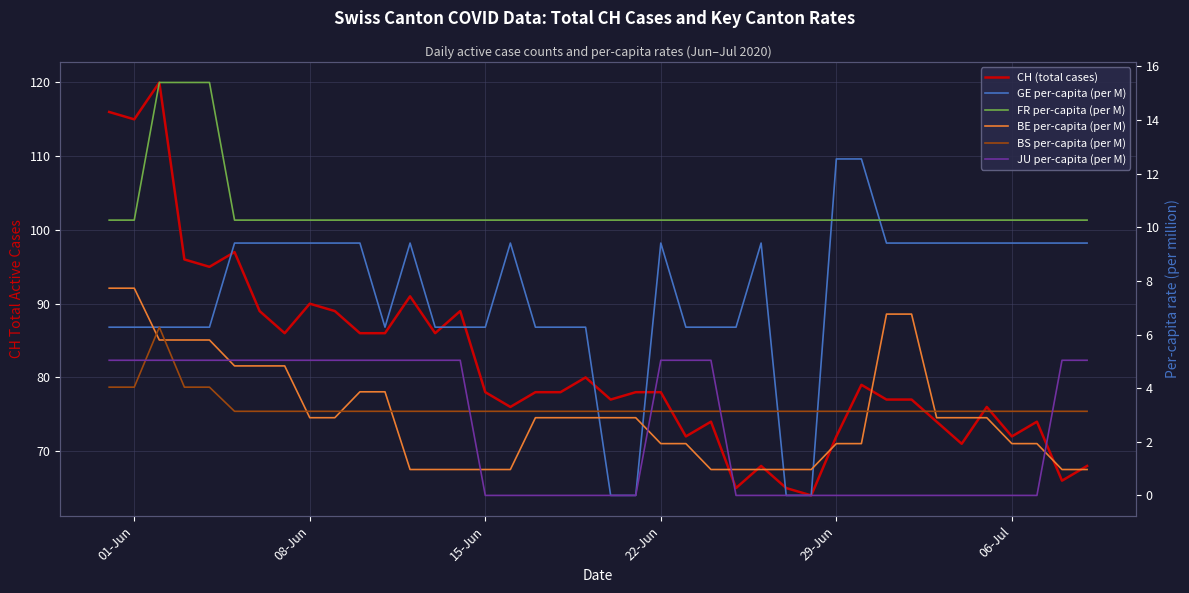

True or false: BS per-capita (per M) and BE per-capita (per M) cross at least once.

True